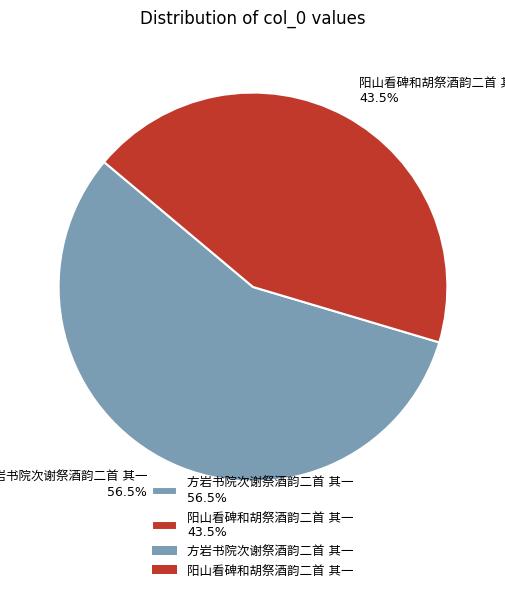

Is there a majority slice in this chart?

Yes